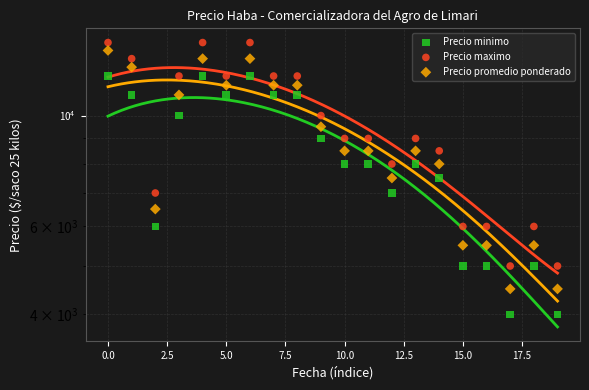

Which series reaches the maximum Y coordinate?

Precio maximo